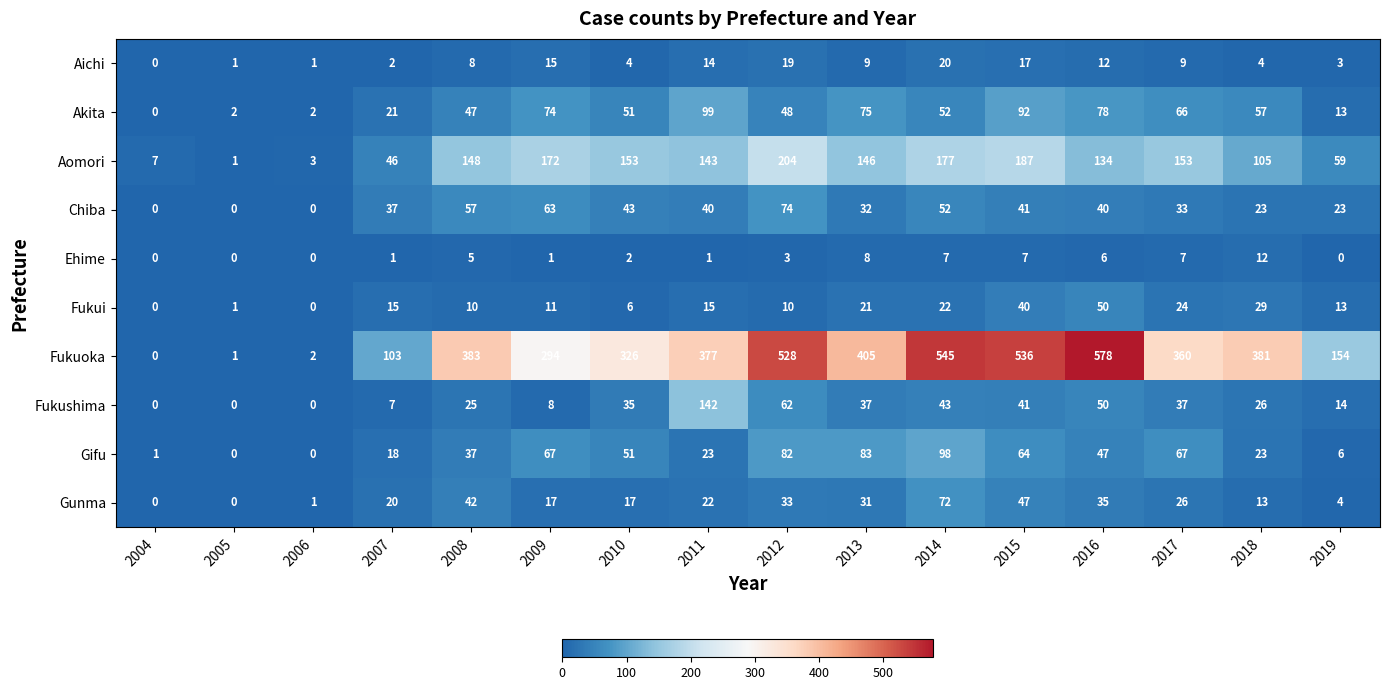

What is the spread (max minus min) of values at 2019?

154